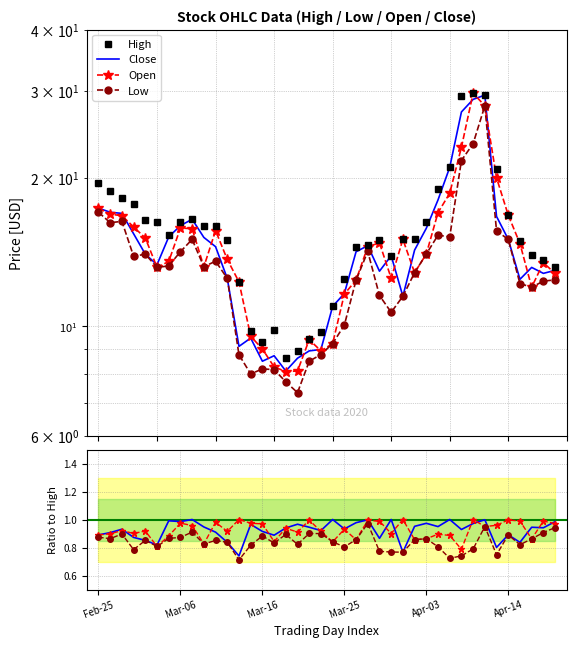

The Close series shows 0.9 at 16. True or false?

True